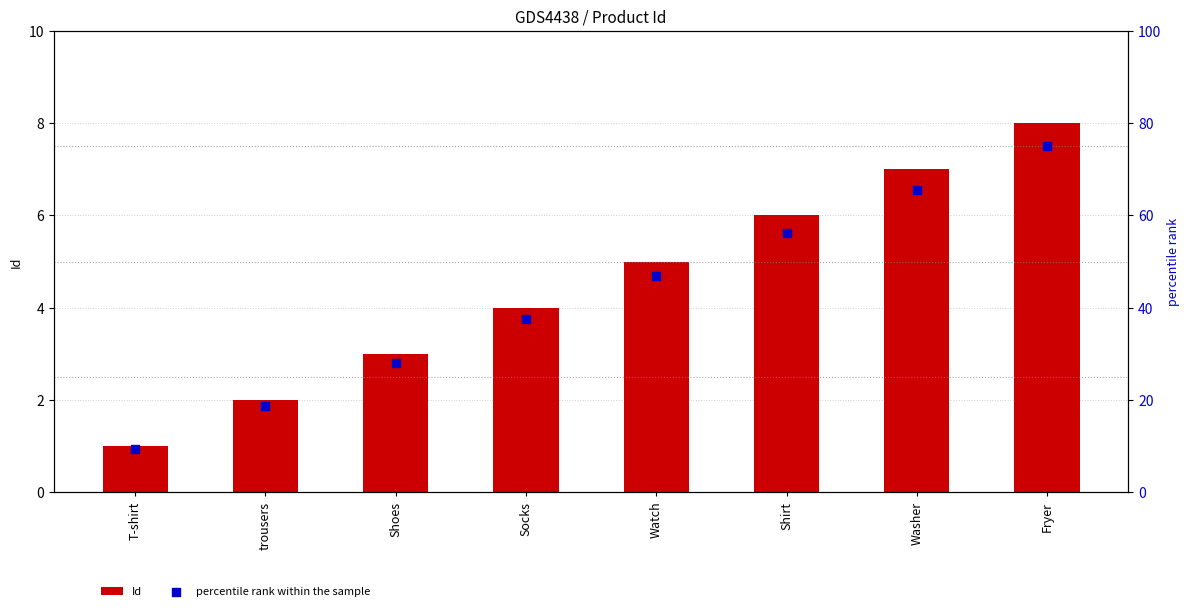

Is the value of percentile rank within the sample at Watch greater than the value of Id at Shirt?

Yes